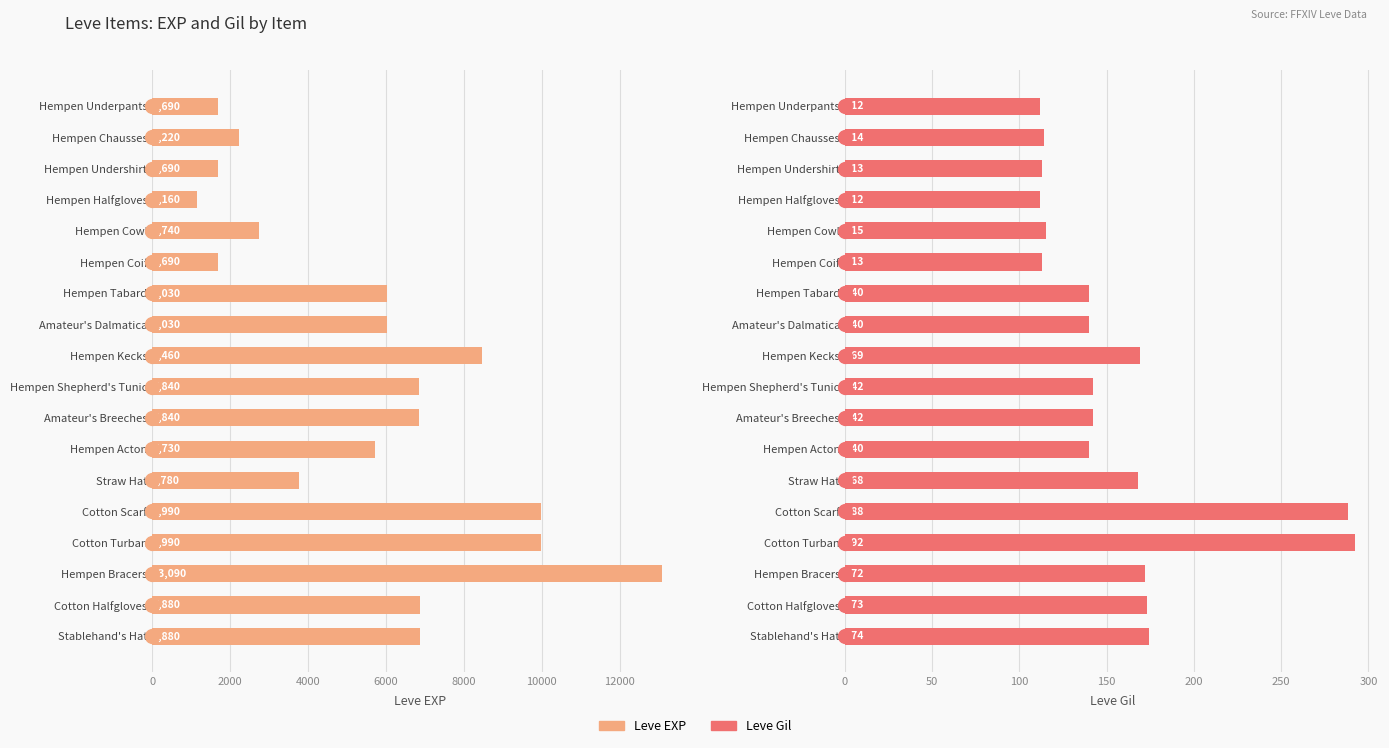

The value of Leve Gil at Hempen Shepherd's Tunic is 44. True or false?

False